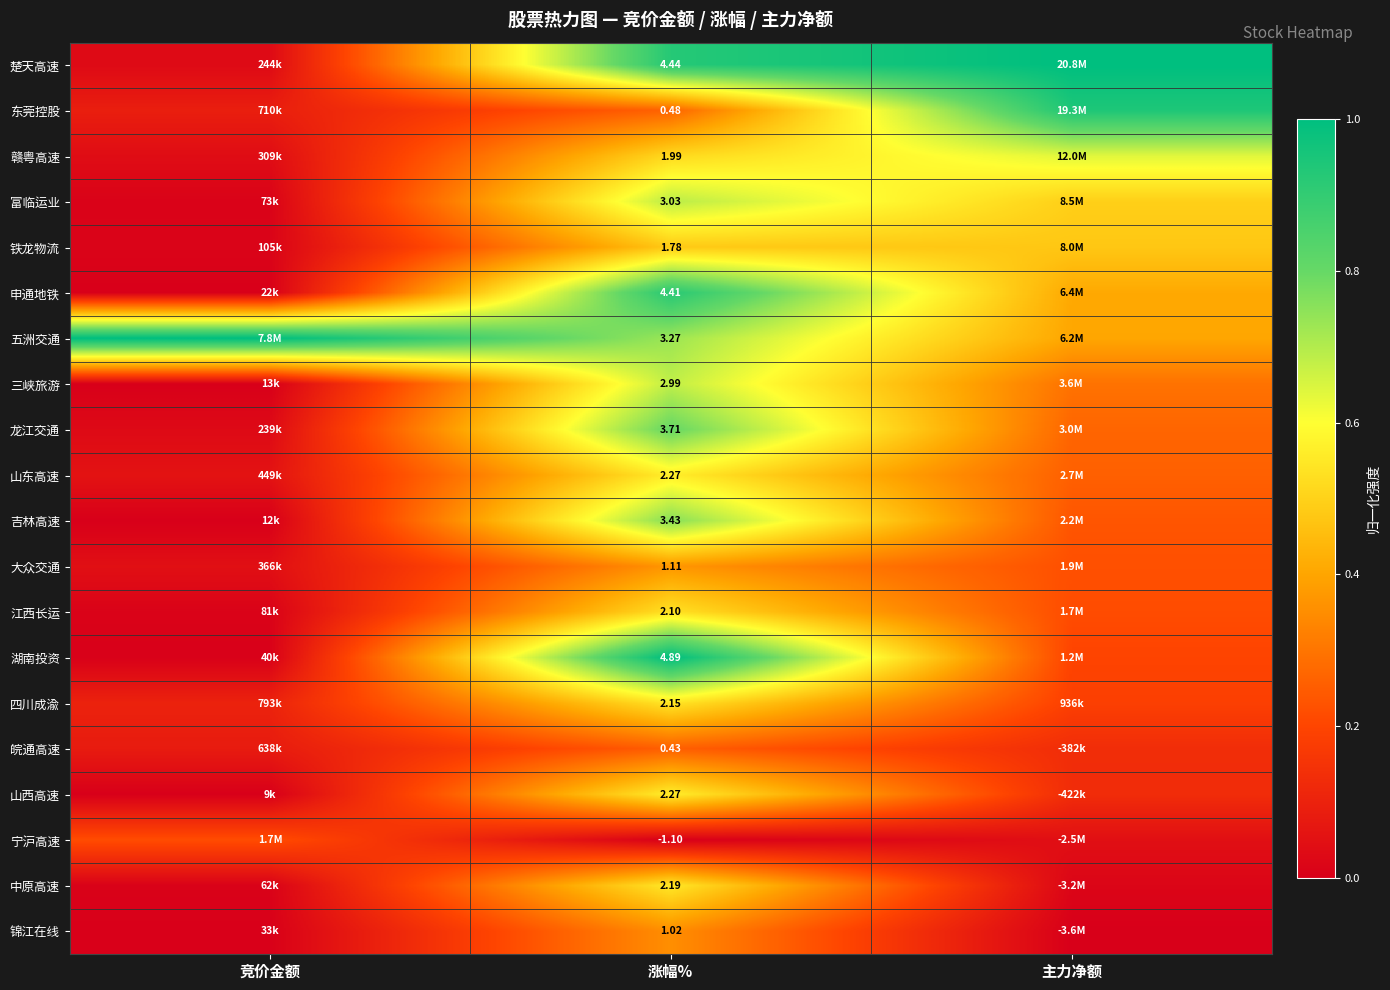

Rank the series at 涨幅% from lowest to highest value.

宁沪高速, 皖通高速, 东莞控股, 锦江在线, 大众交通, 铁龙物流, 赣粤高速, 江西长运, 四川成渝, 中原高速, 山东高速, 山西高速, 三峡旅游, 富临运业, 五洲交通, 吉林高速, 龙江交通, 申通地铁, 楚天高速, 湖南投资